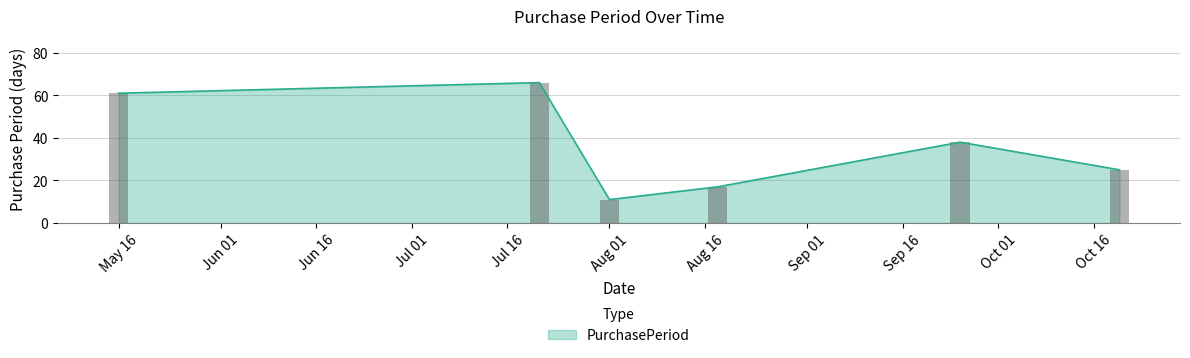

How many values are below 38?

3